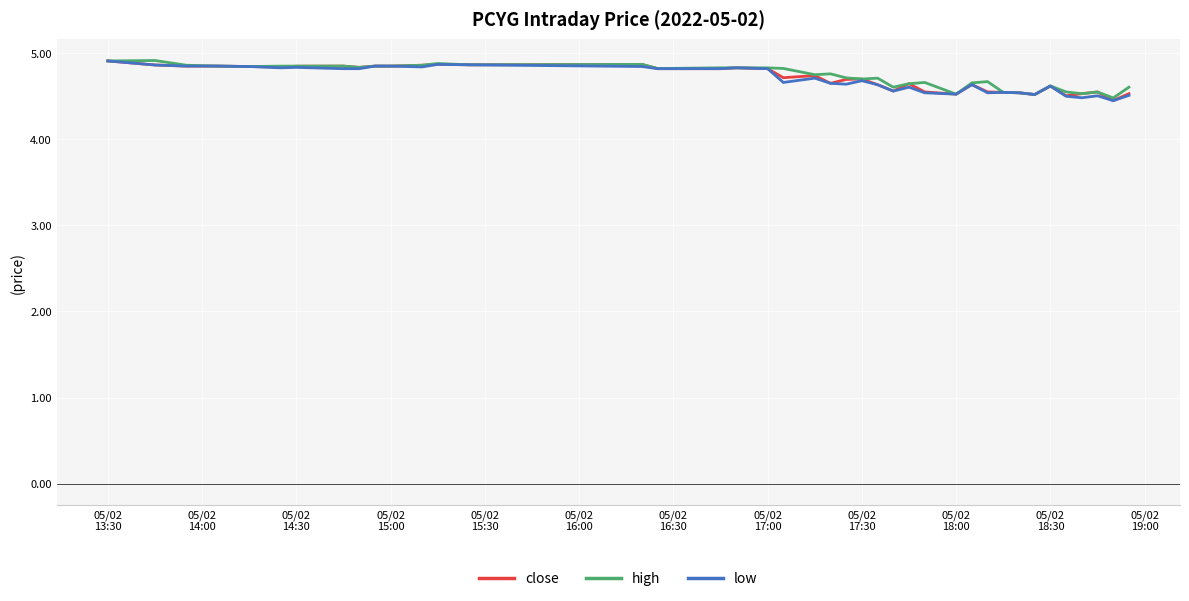

What is the maximum value shown in the chart?

4.9